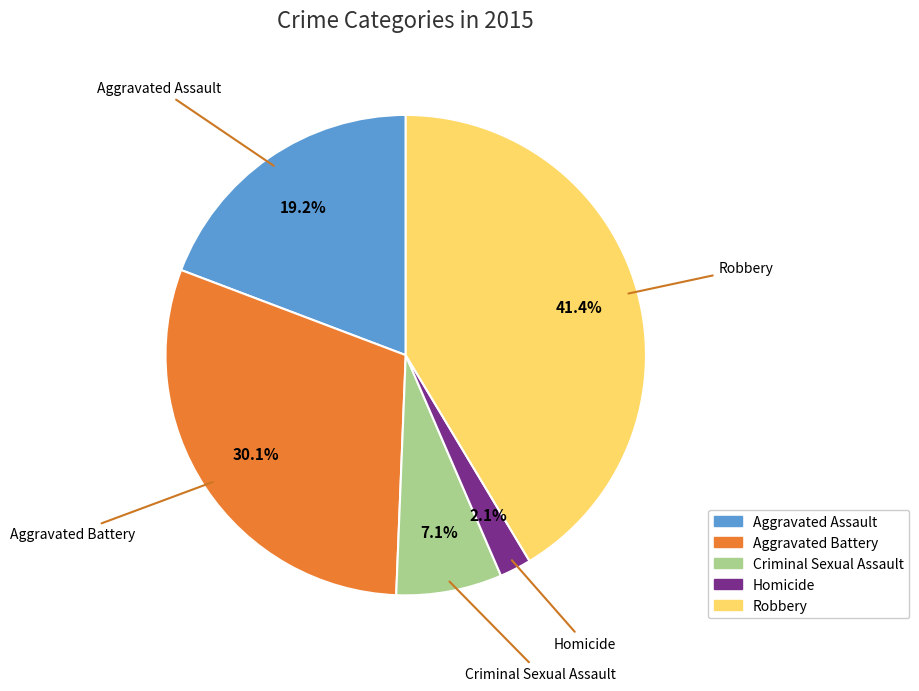

Is the sum of Homicide and Aggravated Battery greater than half?

No